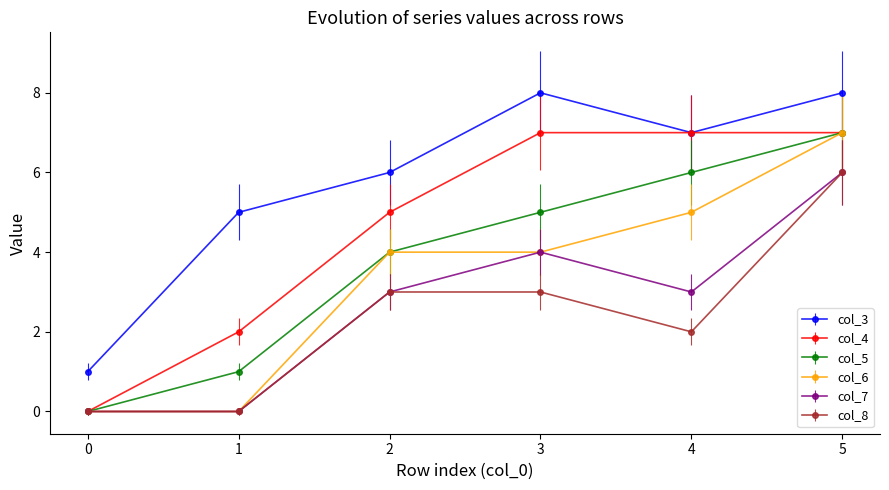

What is the difference between the second highest and second lowest values in the col_5 series?

5